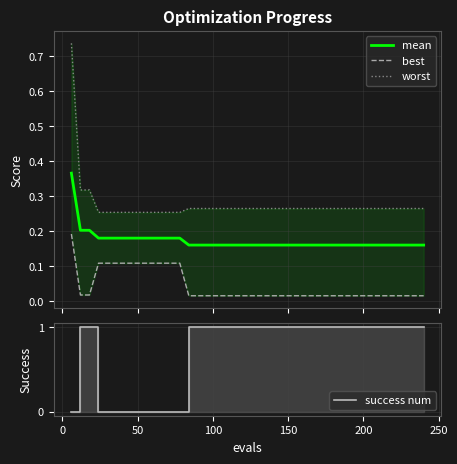

True or false: mean has more than 1 interior local peaks.

False